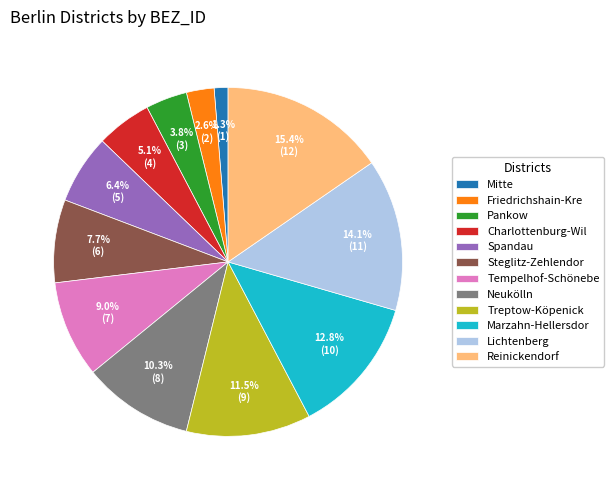

What portion of the pie excludes Spandau?

93.6%